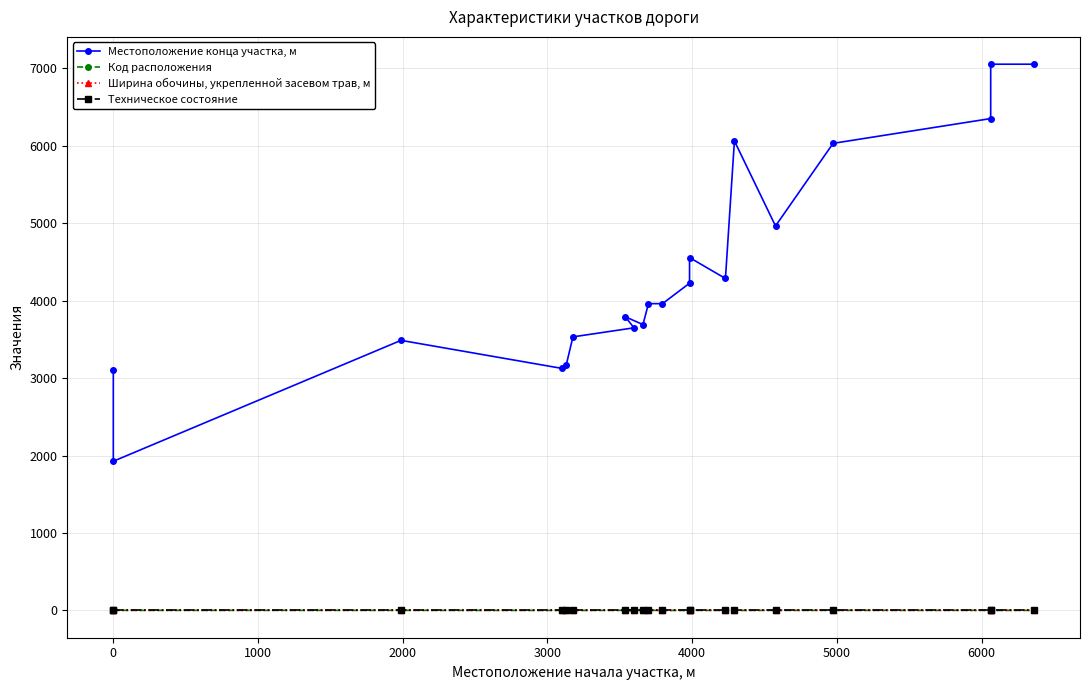

True or false: Местоположение конца участка, м and Техническое состояние intersect in this chart.

False